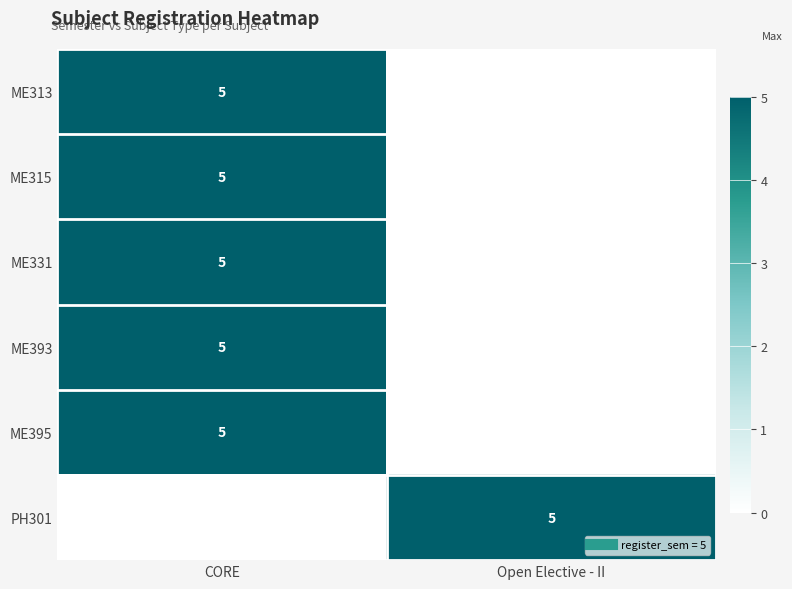

Which category has the highest value across all series?

CORE